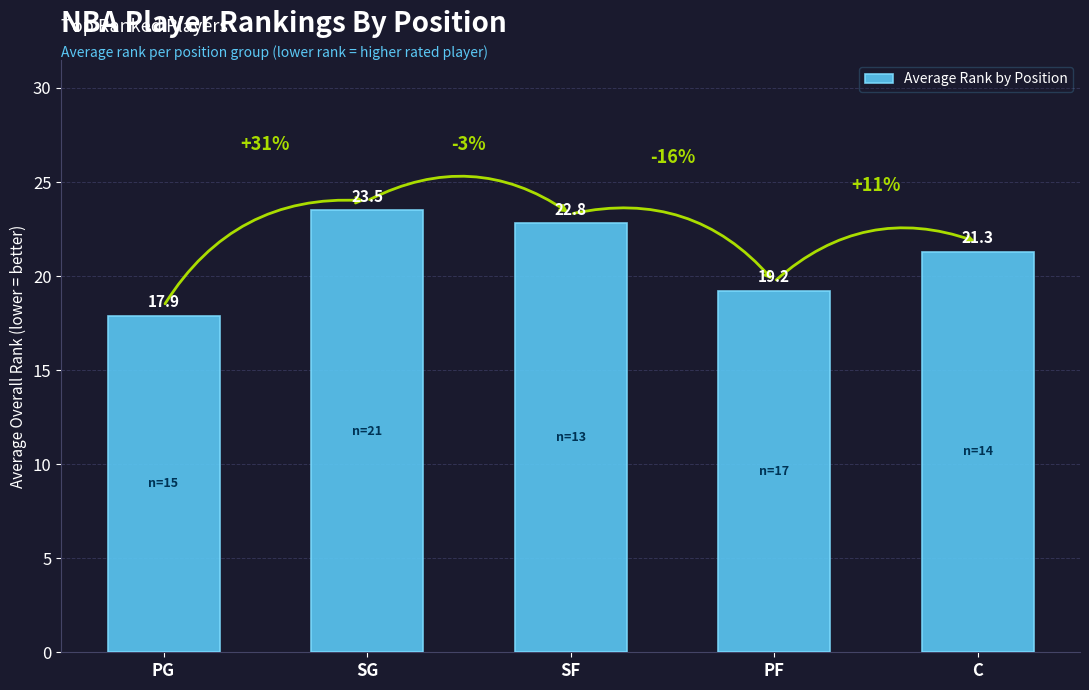

Reading right to left, transcribe all the data shown in this chart.

C=21.3	PF=19.2	SF=22.8	SG=23.5	PG=17.9